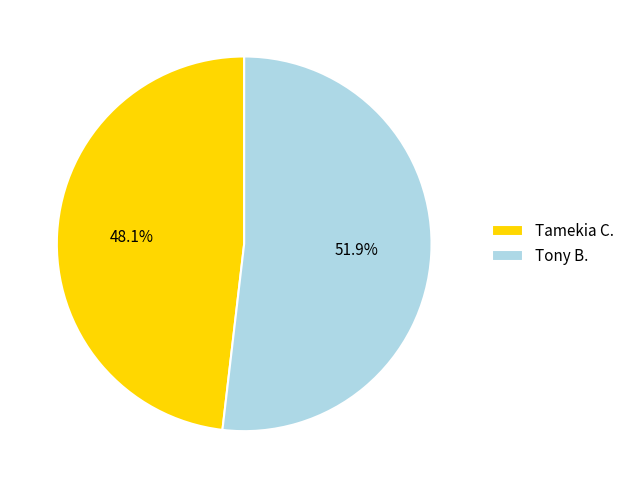

Combined, what portion of the pie is Tony B. and Tamekia C.?

100.0%